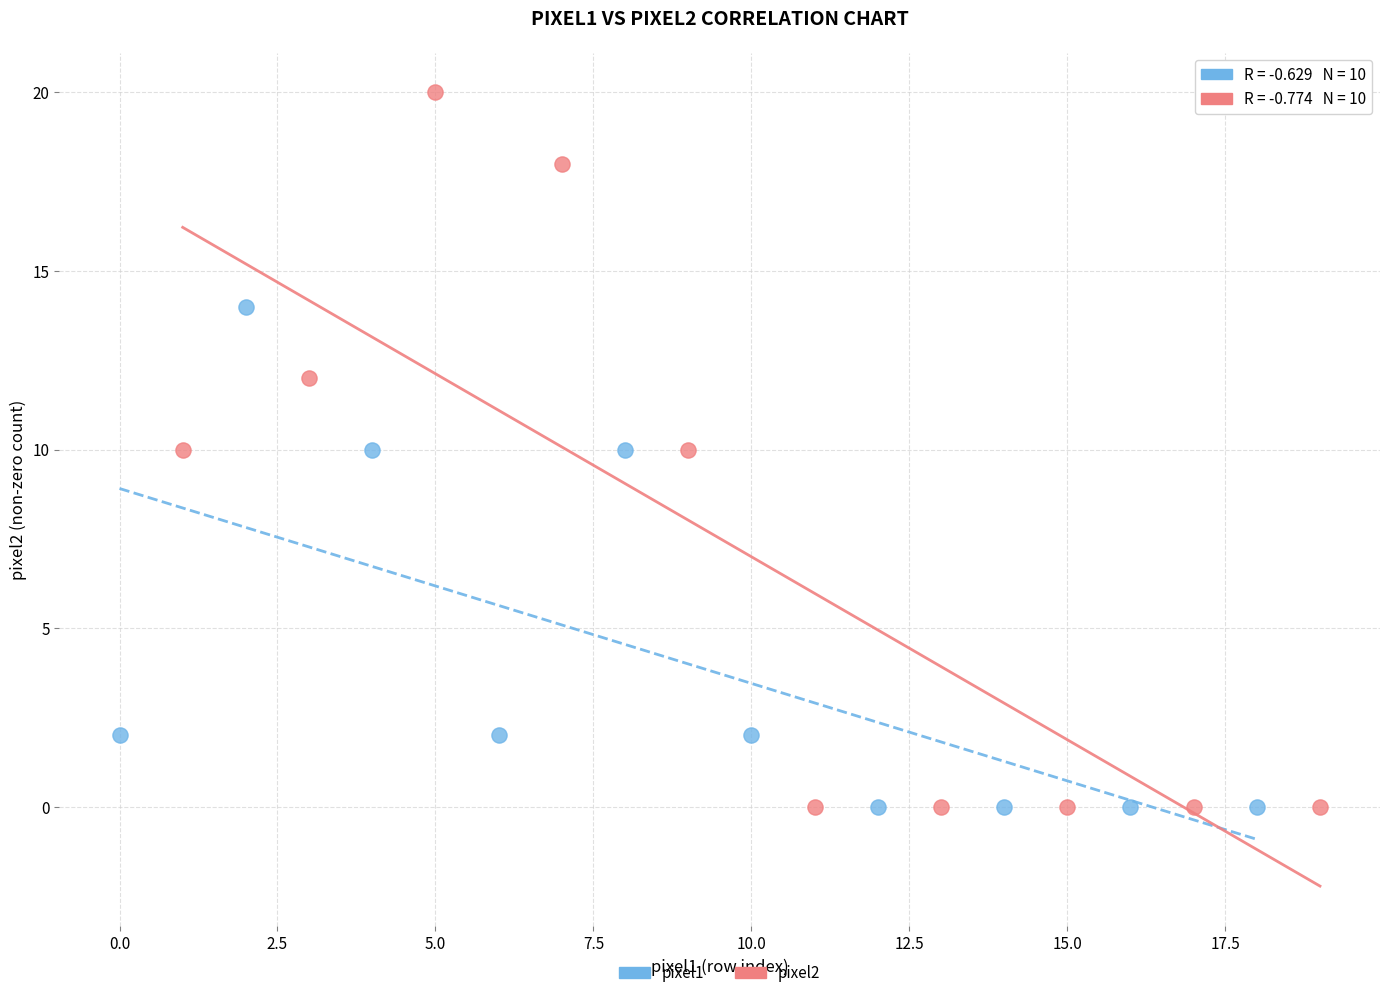

Which series reaches the maximum Y coordinate?

pixel2